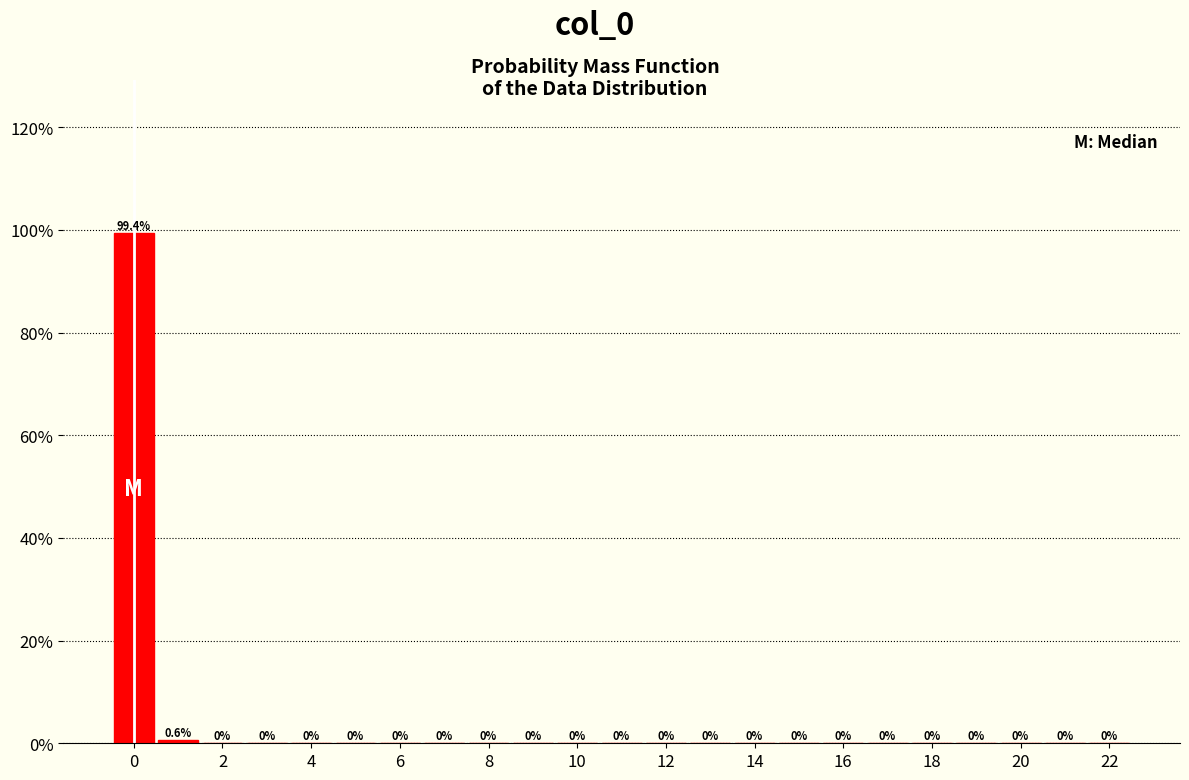

What is the height of the bar covering -0.5 to 0.5 on the x-axis? The bar edges are not printed on the chart, so give them approximately, as read against the axis.

99.4